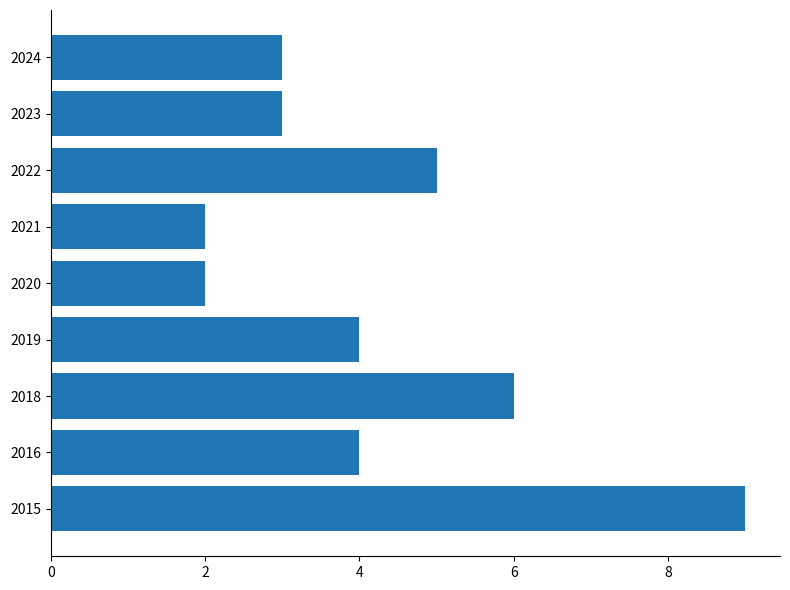

What is the maximum value shown in the chart?

9